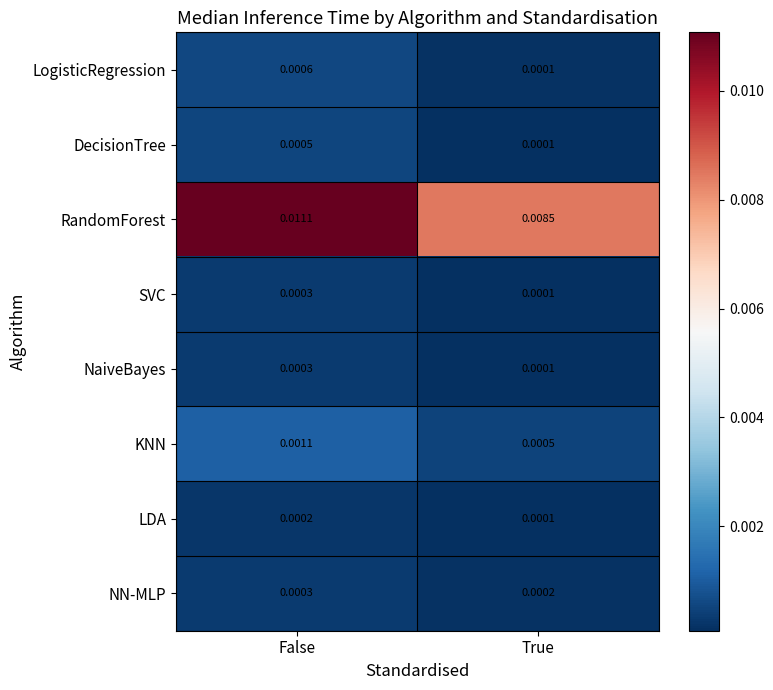

Where is KNN nearest to the value 0?

True